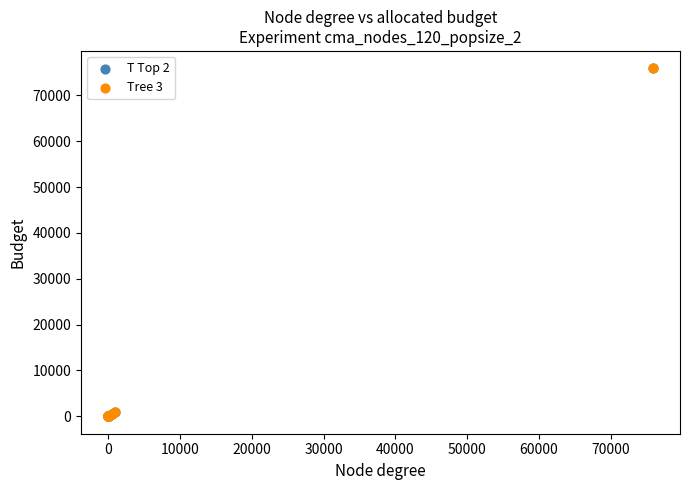

What are all the series names shown in the legend?

T Top 2, Tree 3